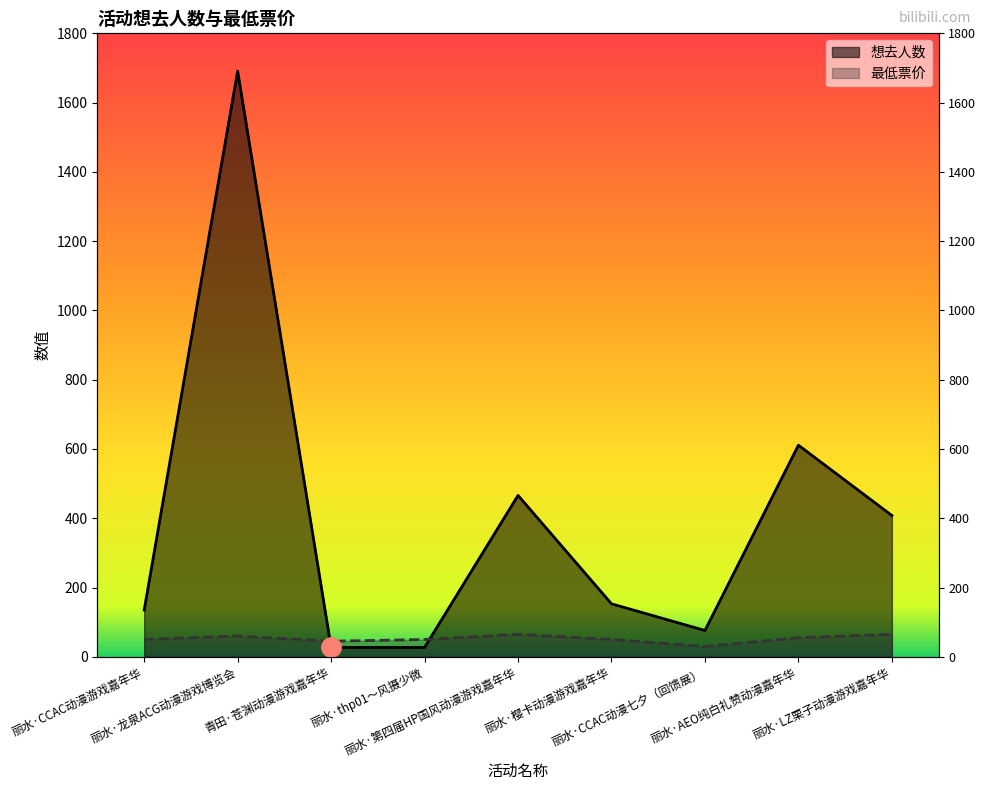

Where is 最低票价 nearest to the value 47?

青田·苍渊动漫游戏嘉年华